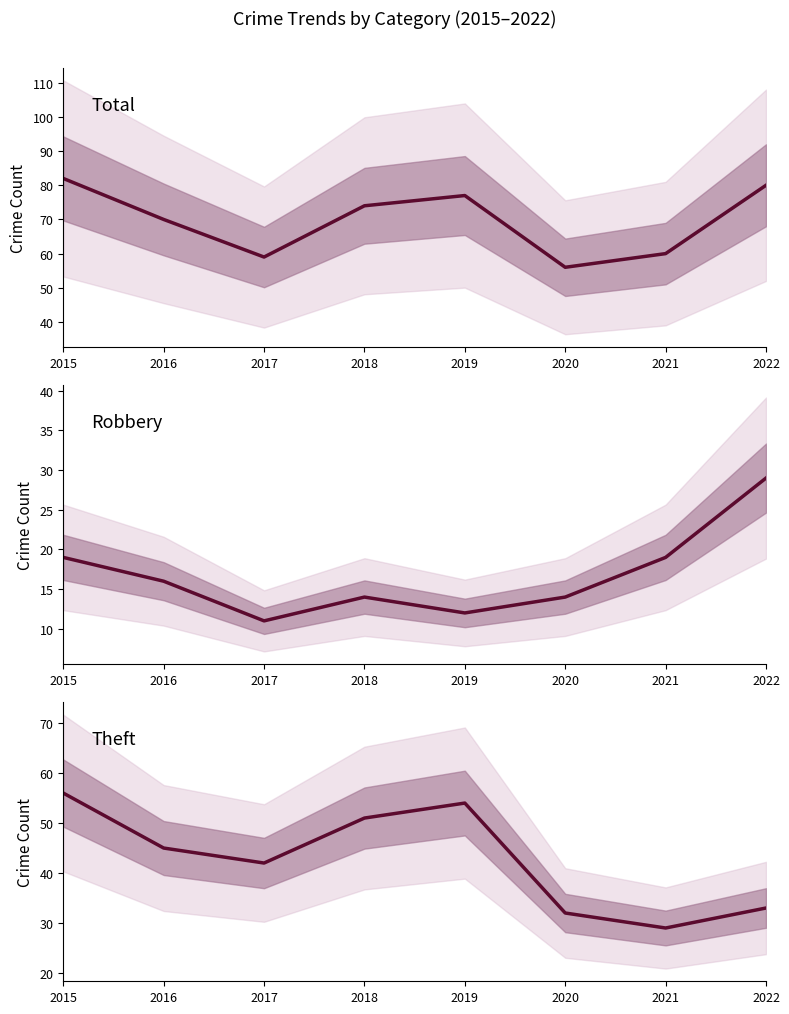

True or false: Robbery and Total cross at least once.

False